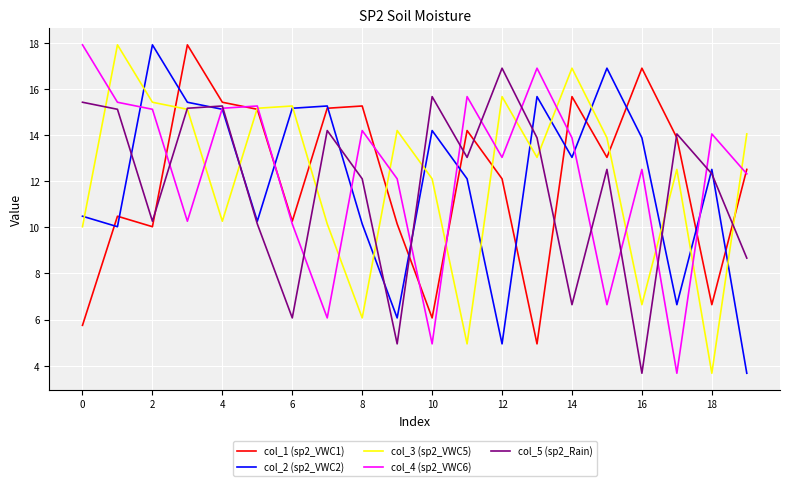

What are all the series names shown in the legend?

col_1 (sp2_VWC1), col_2 (sp2_VWC2), col_3 (sp2_VWC5), col_4 (sp2_VWC6), col_5 (sp2_Rain)